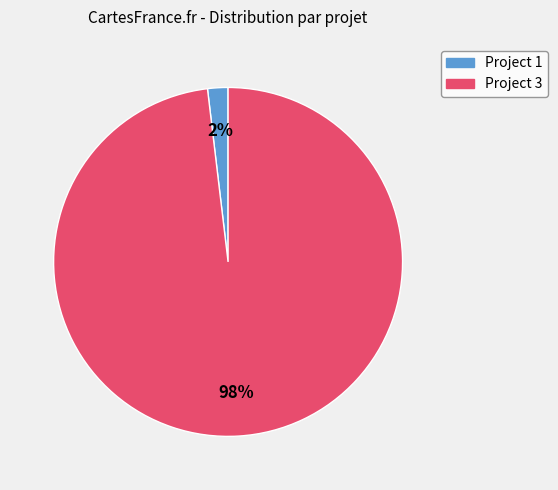

To the nearest percent, what is the difference between the largest and smallest slice percentages?

96%